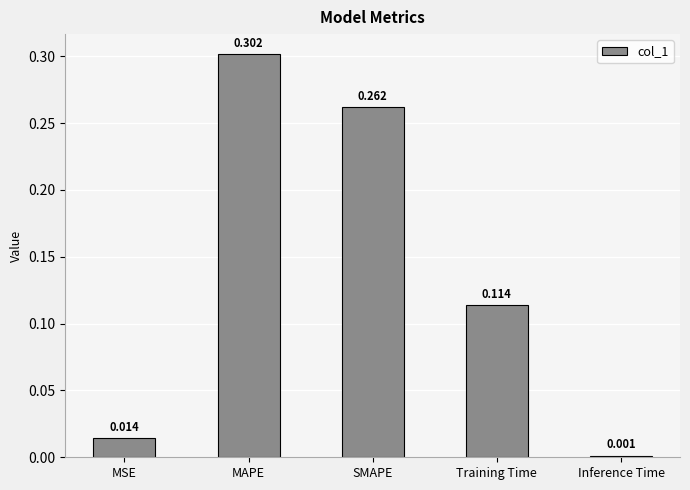

What is the label of the 1st bar from the left?

MSE